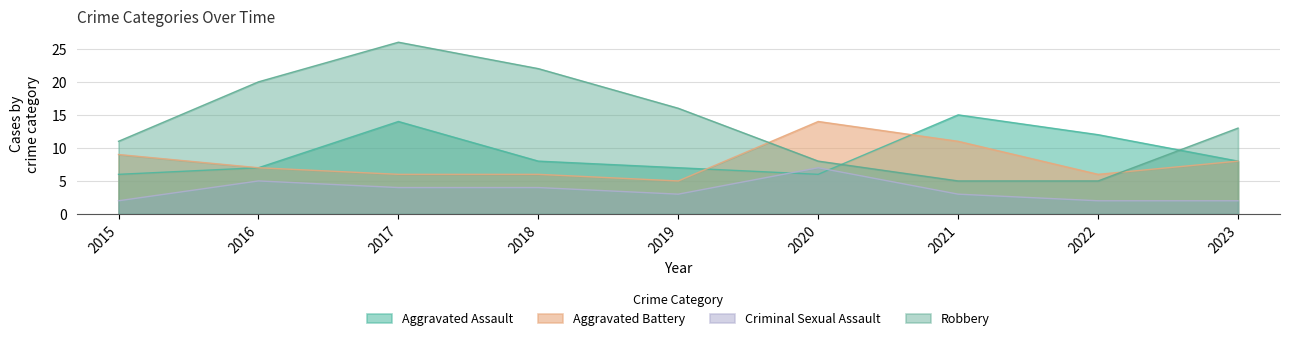

Which has a higher value, 2020 or 2018?

2018